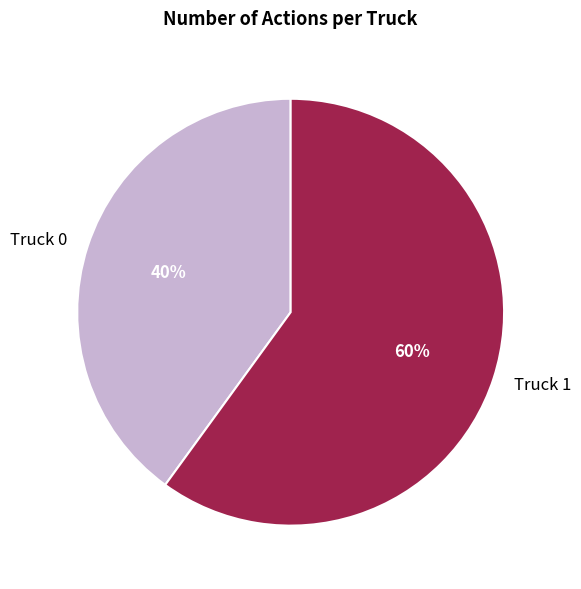

To the nearest percent, what is the combined percentage of Truck 1 and Truck 0?

100%